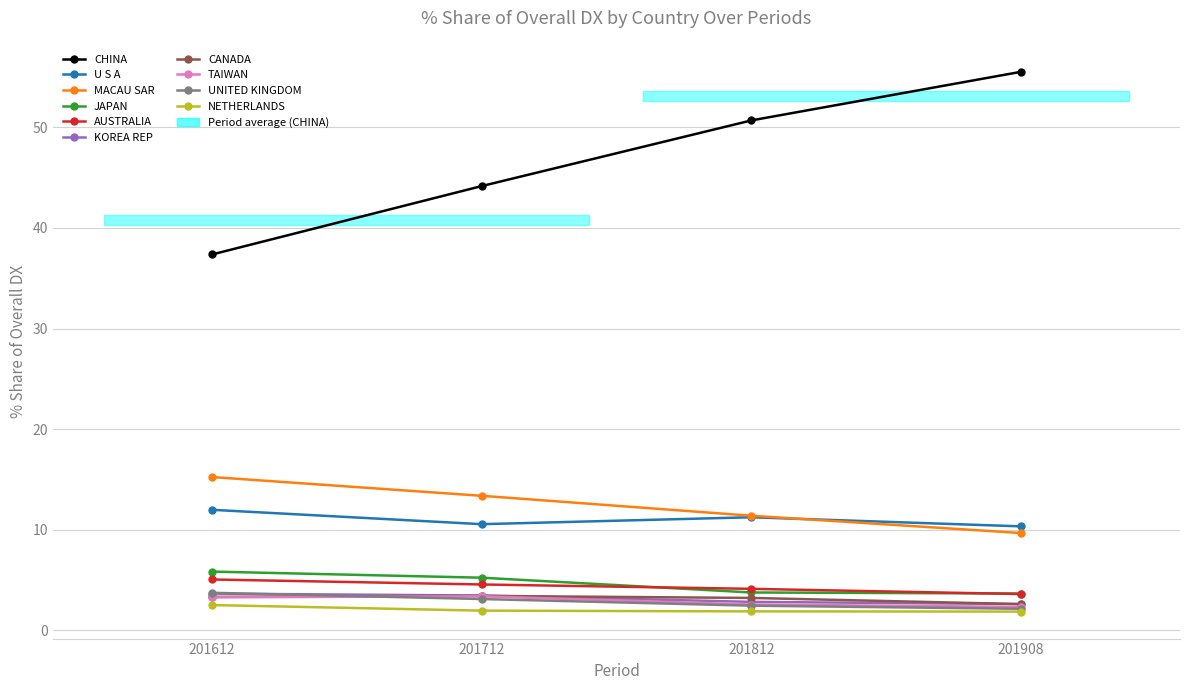

What is the sum of the % Share 201612 values at JAPAN and NETHERLANDS?

8.3